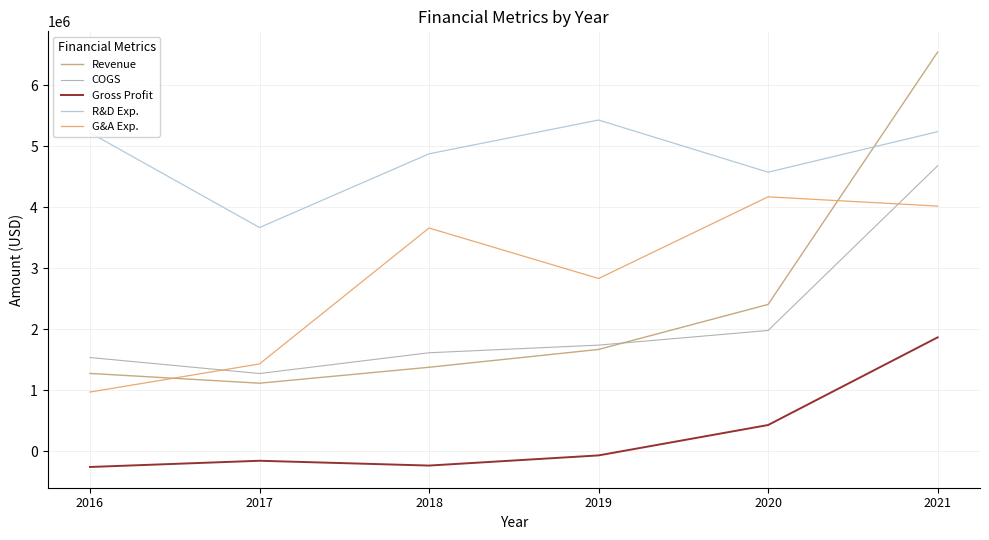

The value of Gross Profit at 2021 is 1864000. True or false?

True